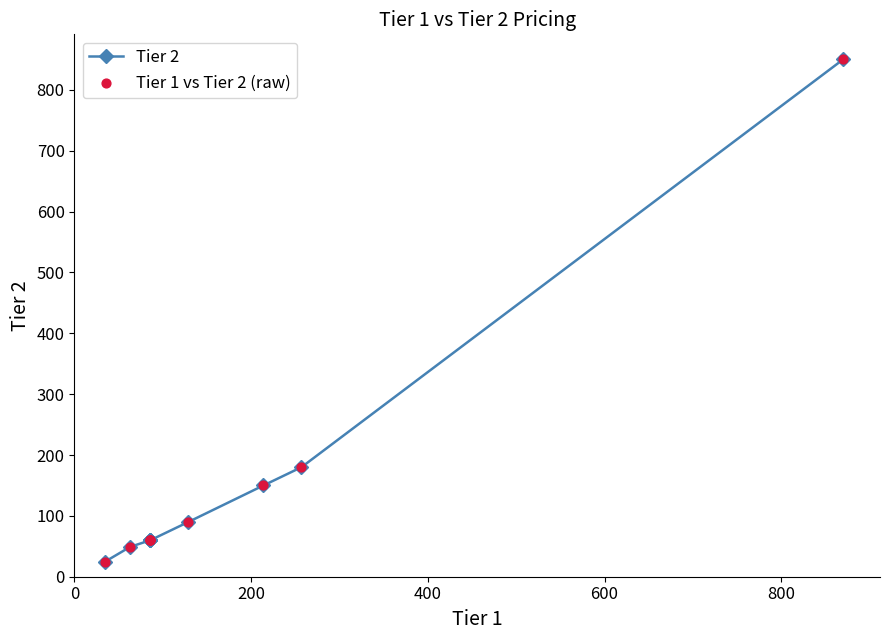

What are all the series names shown in the legend?

Tier 2, Tier 1 vs Tier 2 (raw)